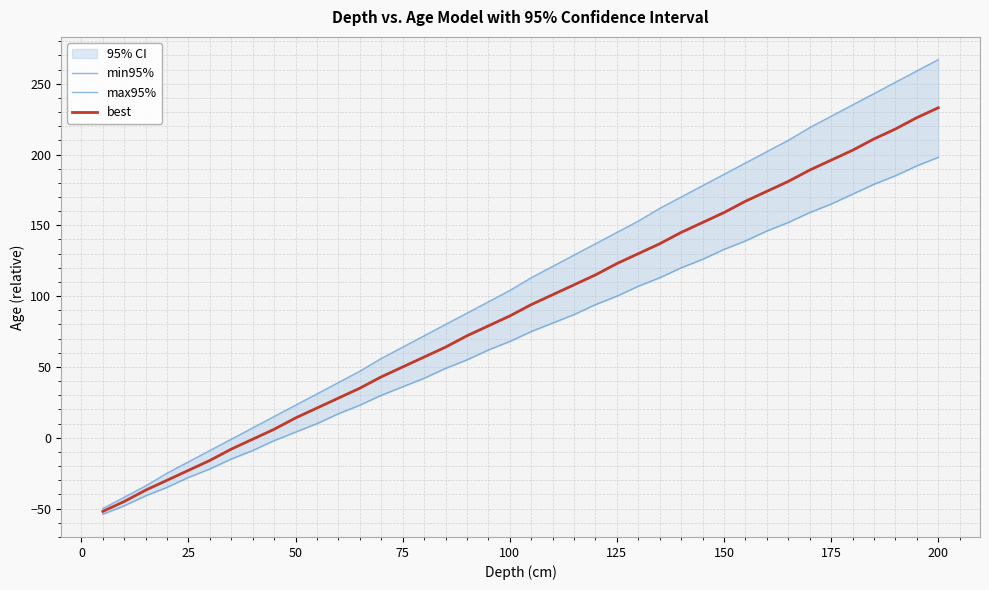

Which series has the largest range (max minus min)?

max95%